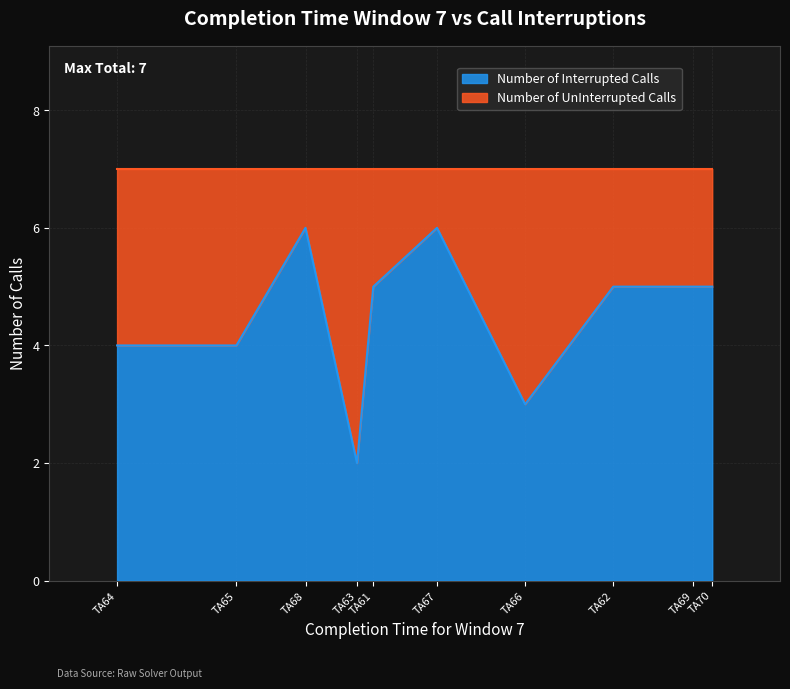

What is the average value of the Number of UnInterrupted Calls series?

2